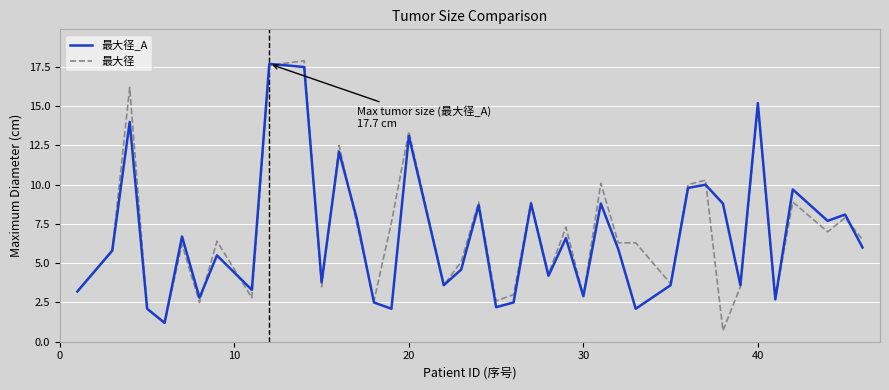

Which series has the widest spread of values?

最大径